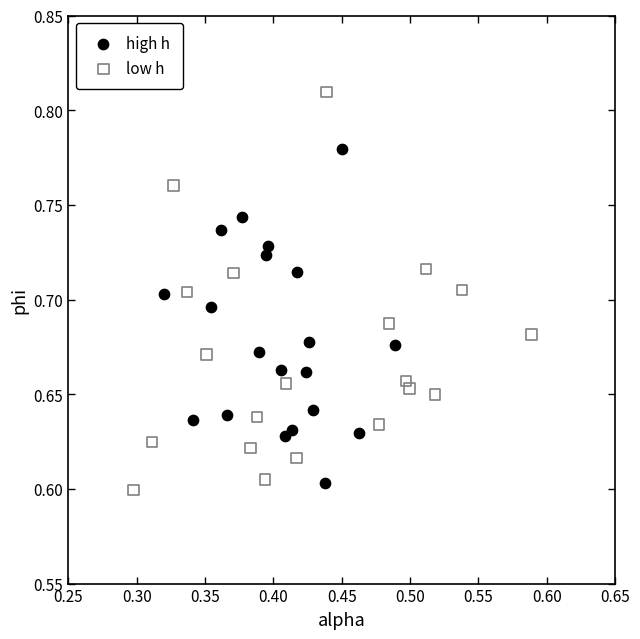

Which series contains the lowest Y value?

low h